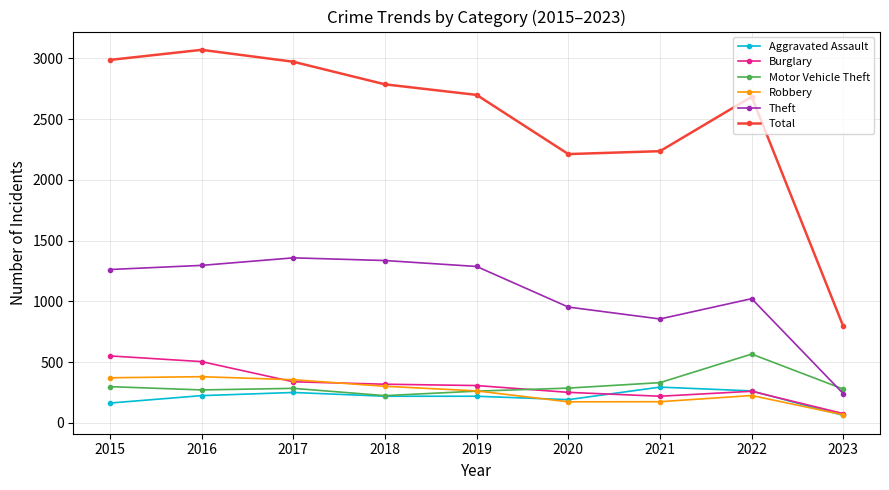

Is the value of Aggravated Assault at 2015 greater than the value of Burglary at 2023?

Yes